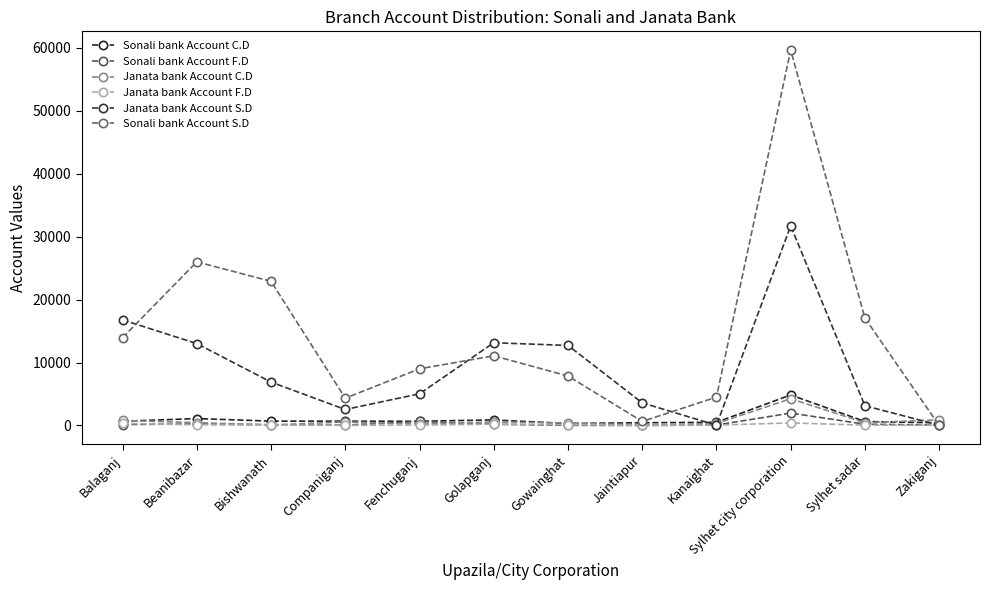

At which category does Sonali bank Account C.D reach its first local peak?

Beanibazar